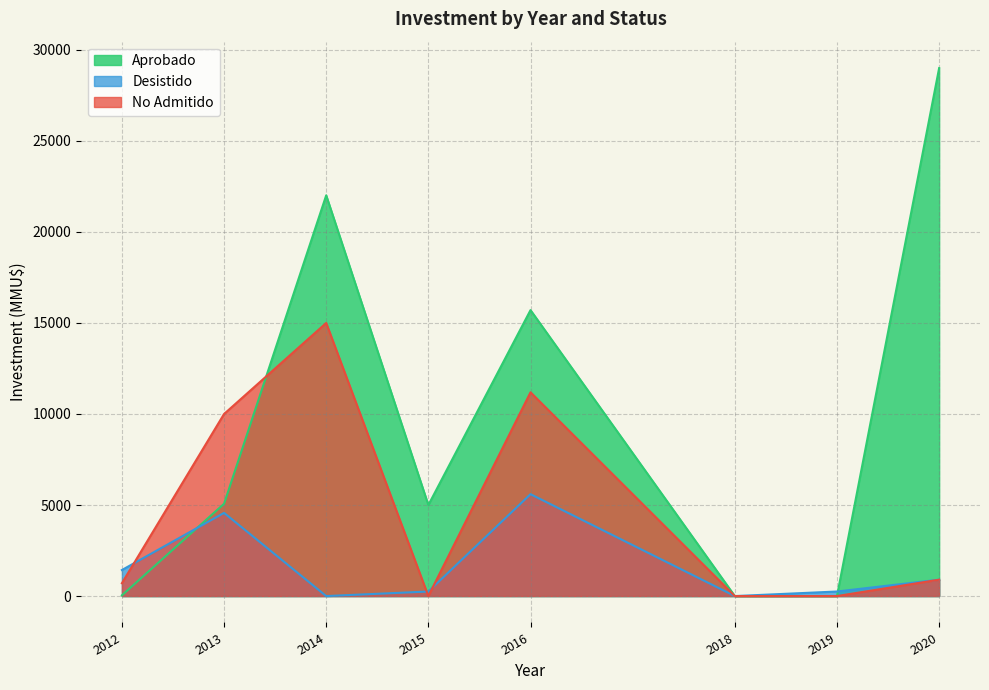

At which category is the sum across all series the highest?

2014